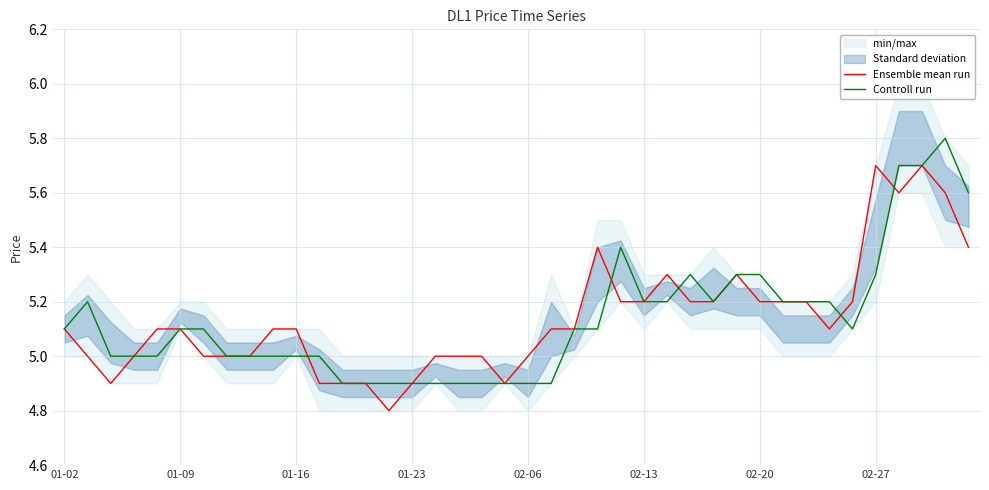

How many values in the Controll run series are below 5?

10